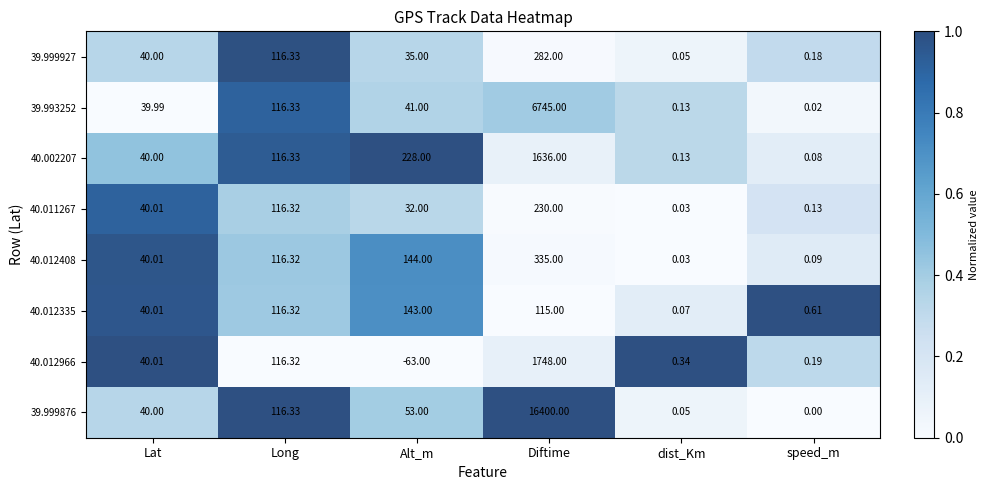

At which label does 40.012335 reach its peak?

Alt_m